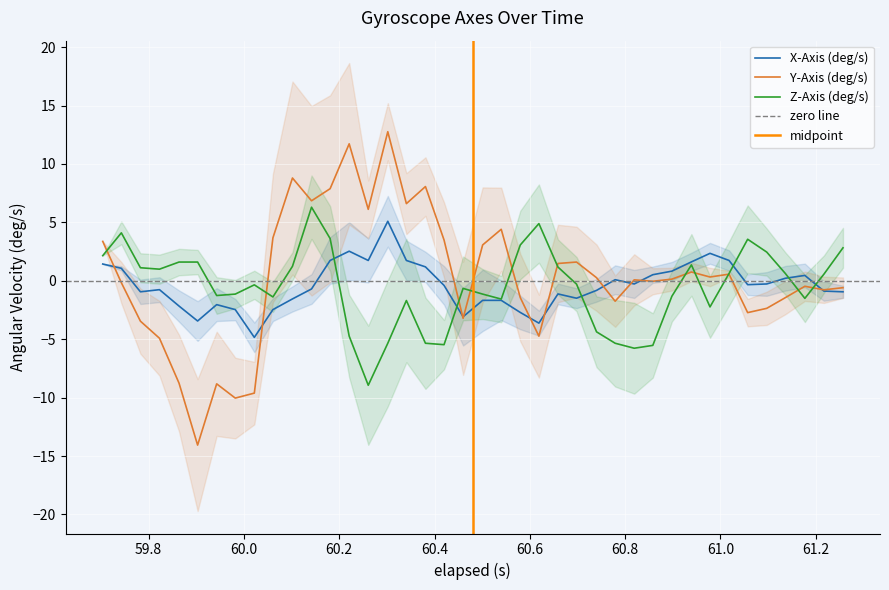

Which series has the largest range (max minus min)?

Y-Axis (deg/s)